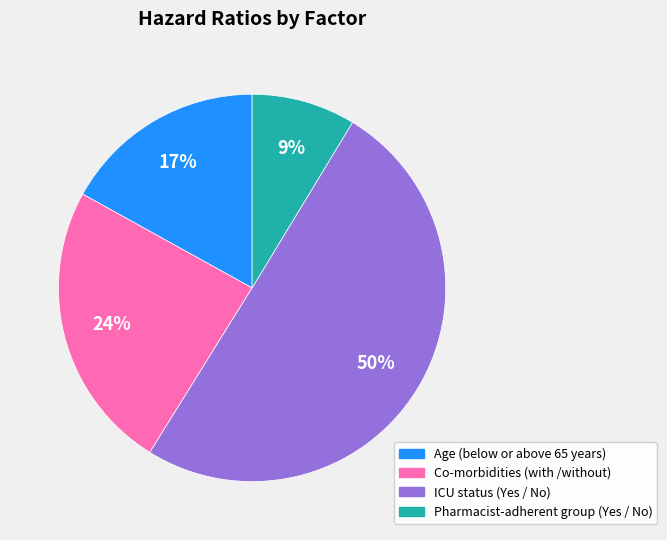

Between Co-morbidities (with /without) and Age (below or above 65 years), which is larger?

Co-morbidities (with /without)